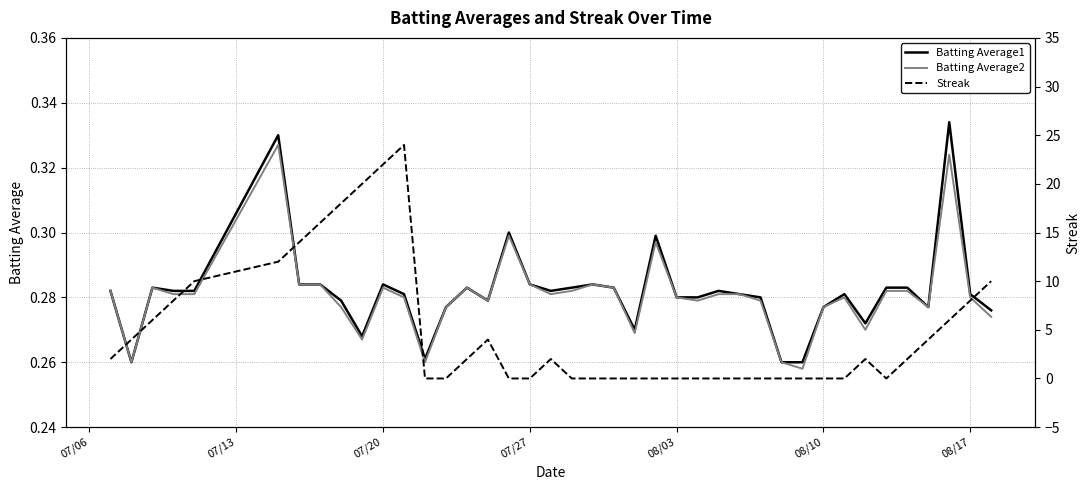

How many data points does each series have?

40